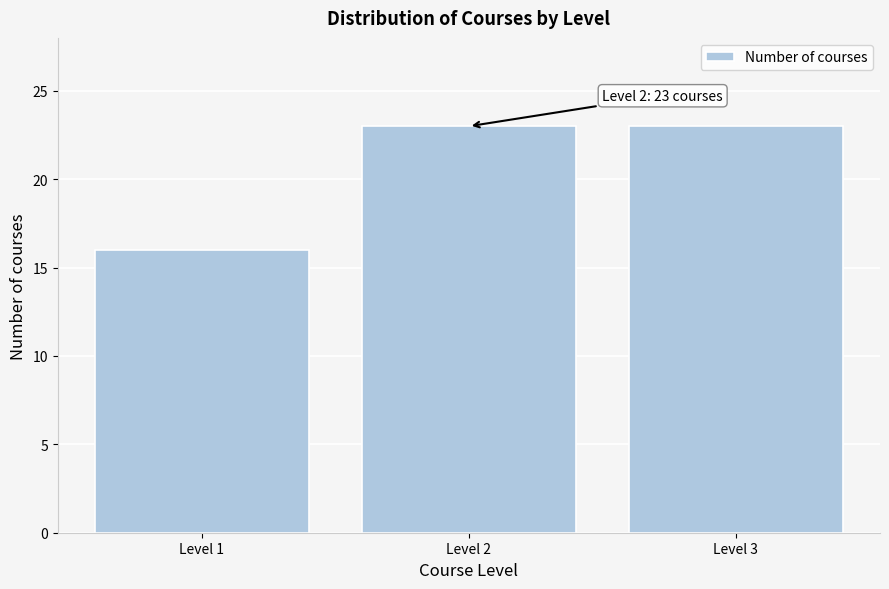

Reading left to right, extract all data points from this chart.

Level 1=16	Level 2=23	Level 3=23